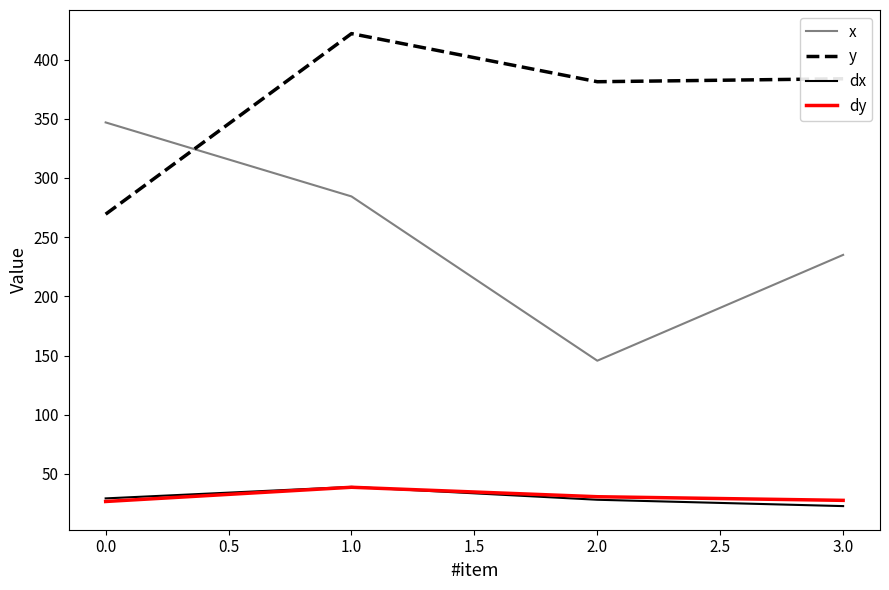

What is the maximum value shown in the chart?

421.9